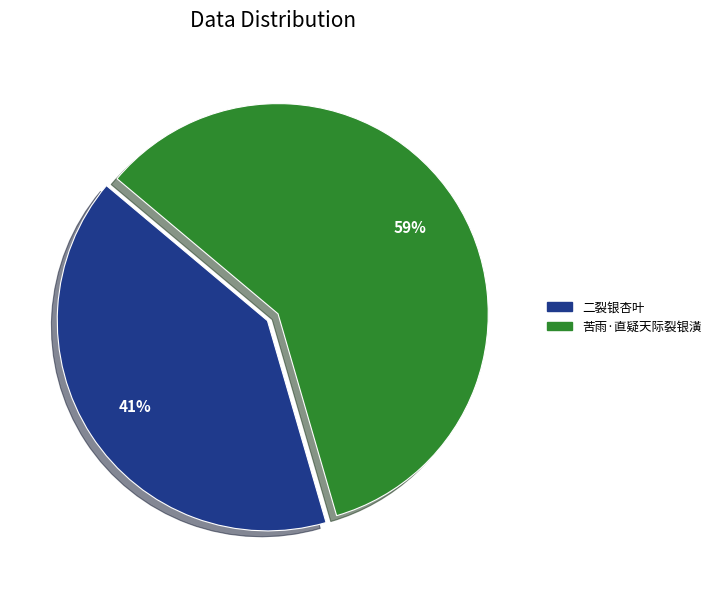

What is the ratio of the value at 二裂银杏叶 to the value at 苦雨·直疑天际裂银潢?

0.7